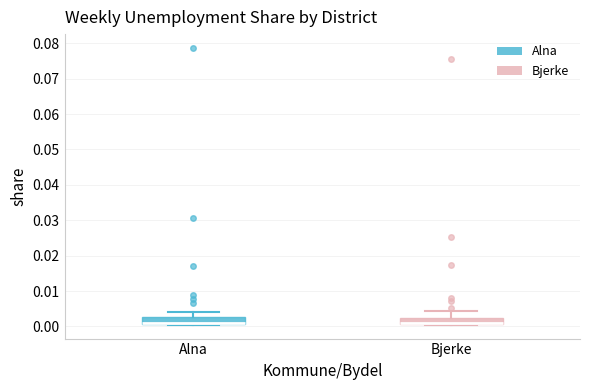

Where does the upper whisker of the box for Bjerke end on the y-axis? The values are not printed on the chart, so give them approximately, as read against the axis.

0.004